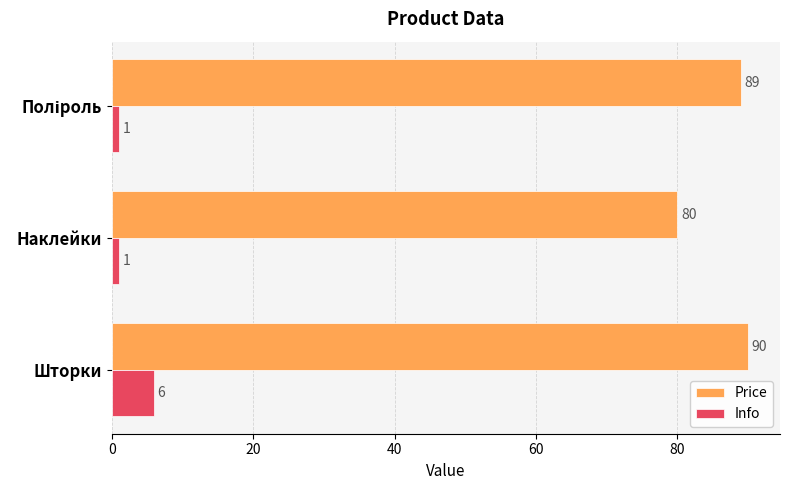

Which series has the largest range (max minus min)?

Price